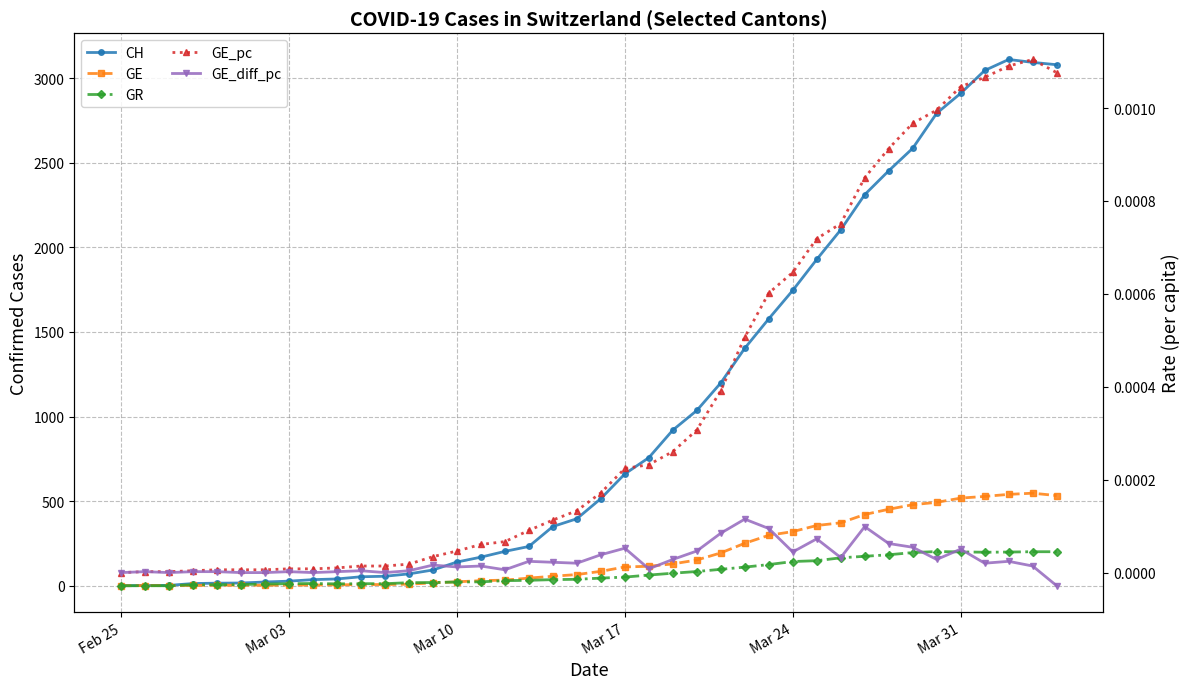

What is the sum of all GR values?

3166.0